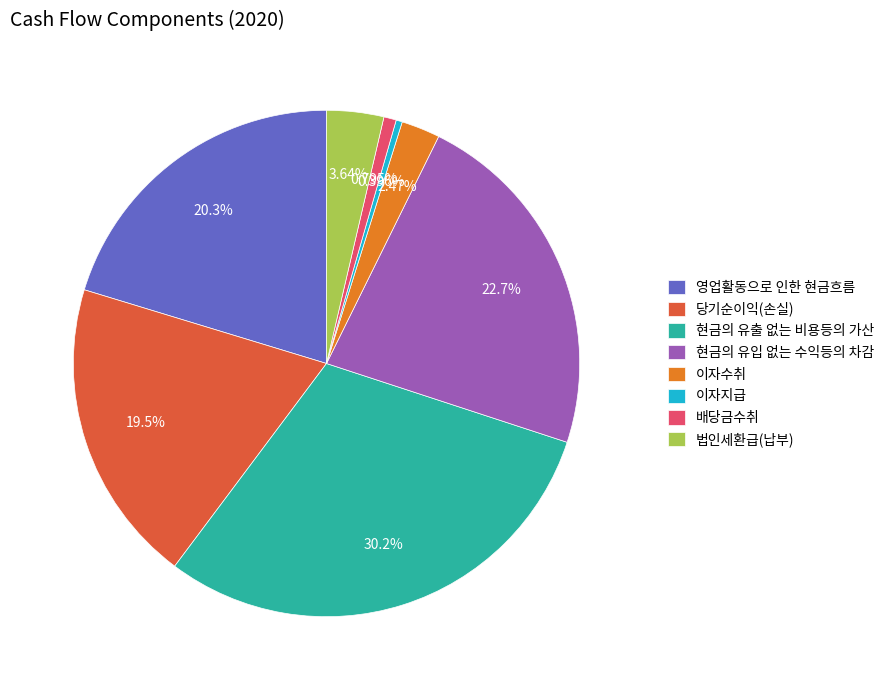

The 배당금수취 slice represents 1% of the pie. True or false?

True